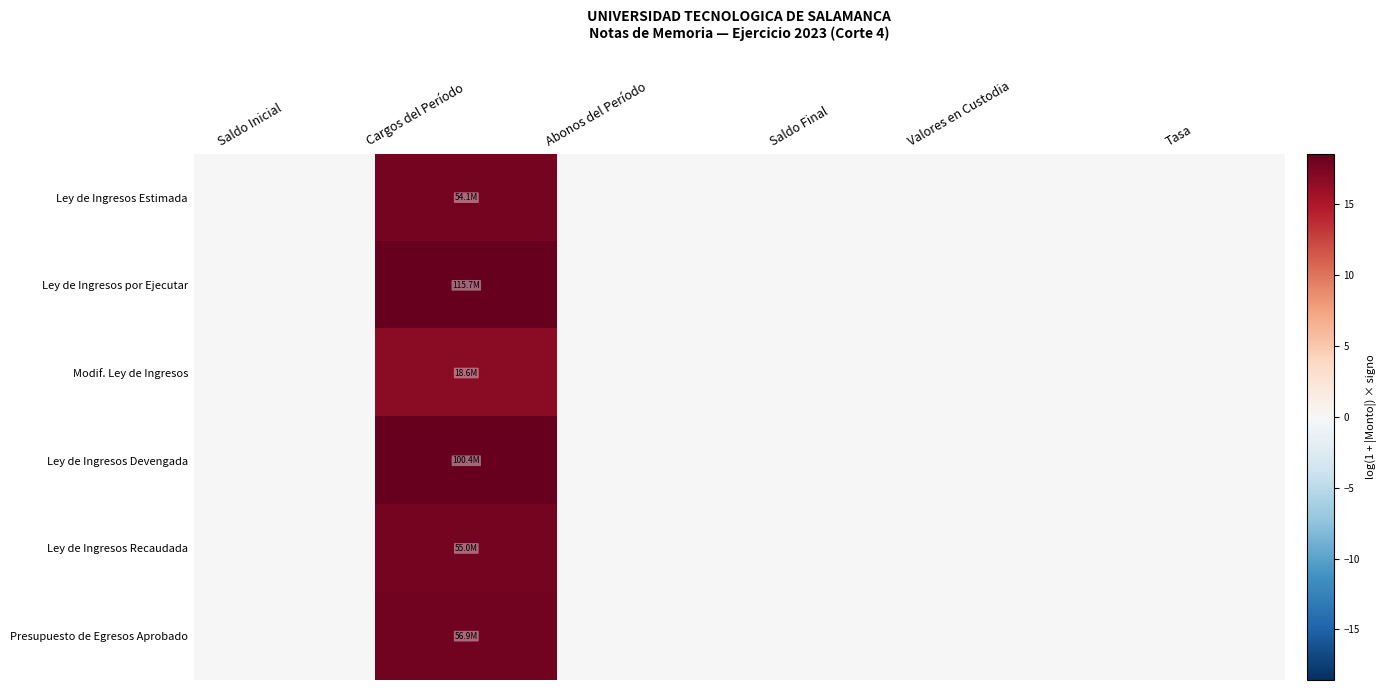

At how many categories does at least one series exceed 14?

1